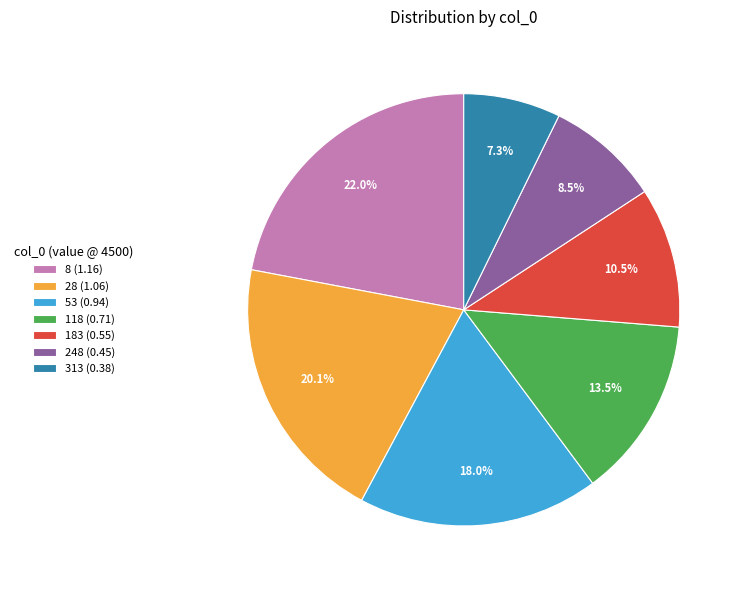

To the nearest percent, what is the combined percentage of 28 and 8?

42%